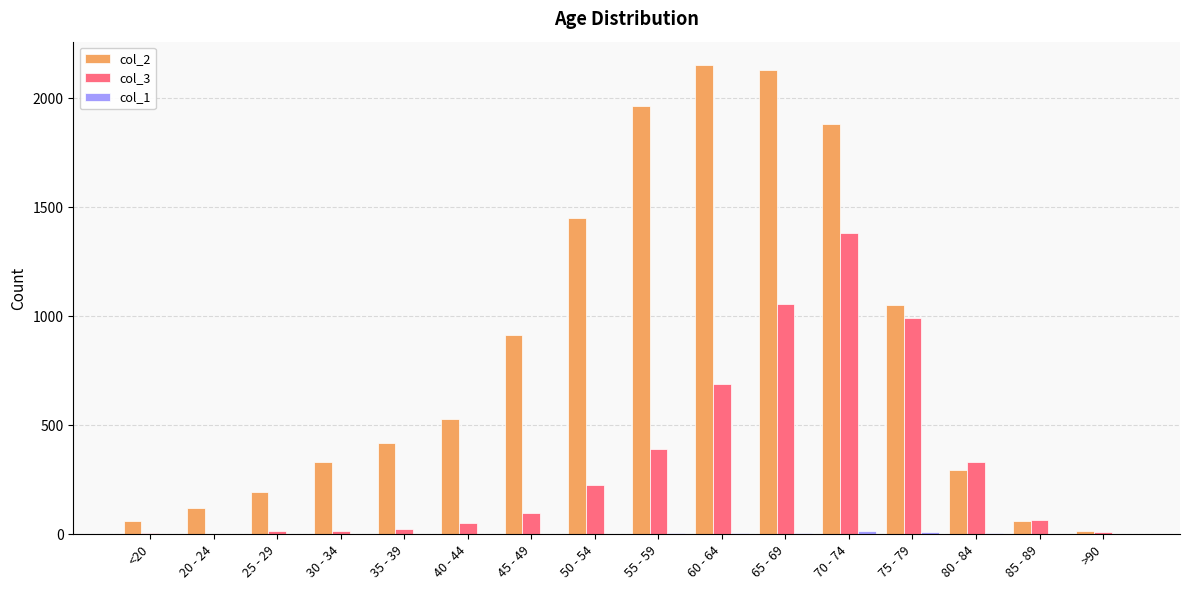

What is the maximum value shown in the chart?

2151